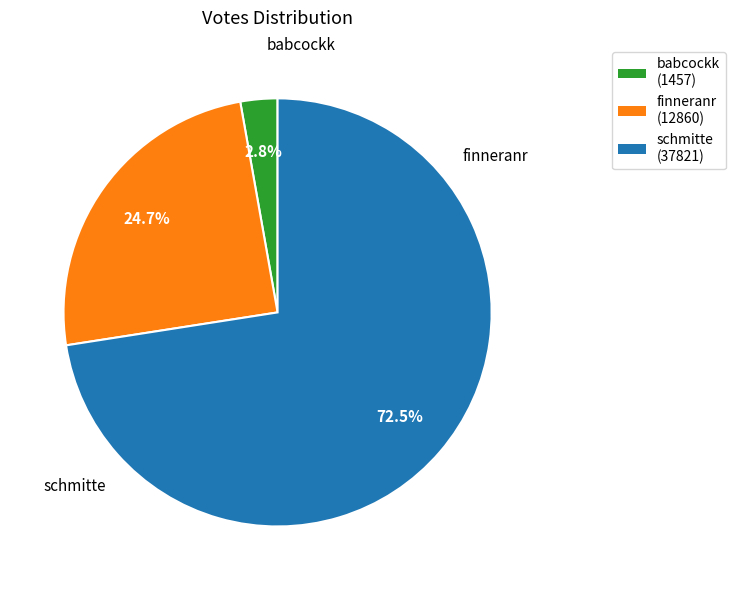

To the nearest percent, what portion does finneranr represent?

25%